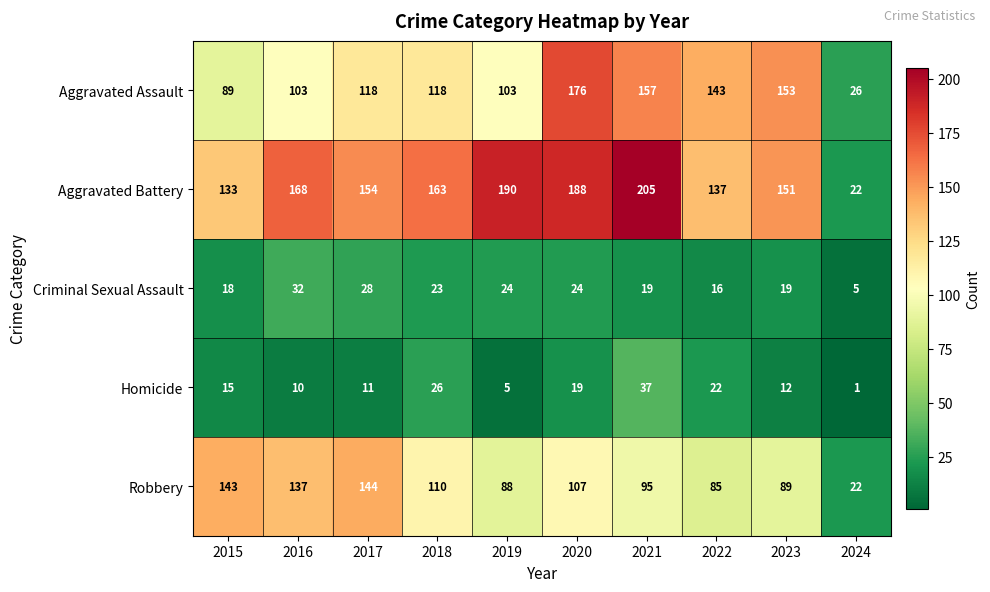

What is the average value of the Aggravated Battery series?

151